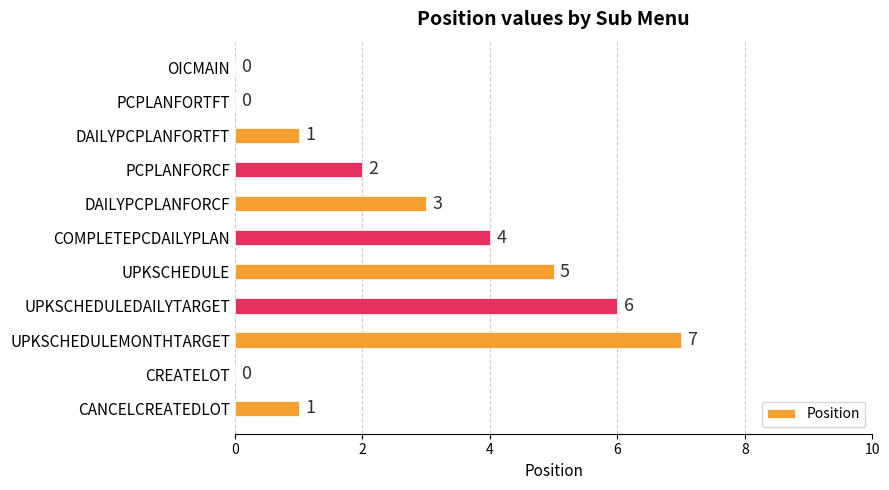

The value at UPKSCHEDULEDAILYTARGET is 6. True or false?

True